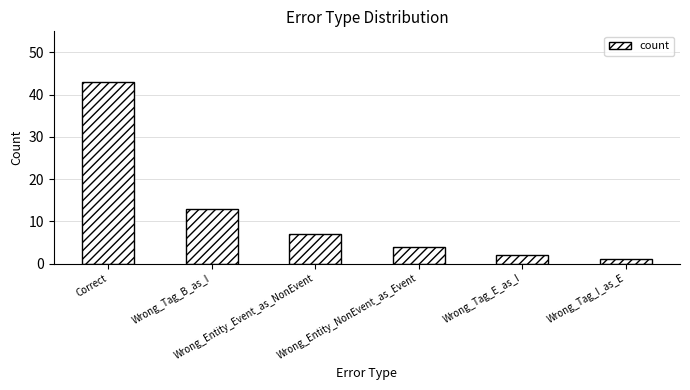

At which label is the value closest to 22?

Wrong_Tag_B_as_I